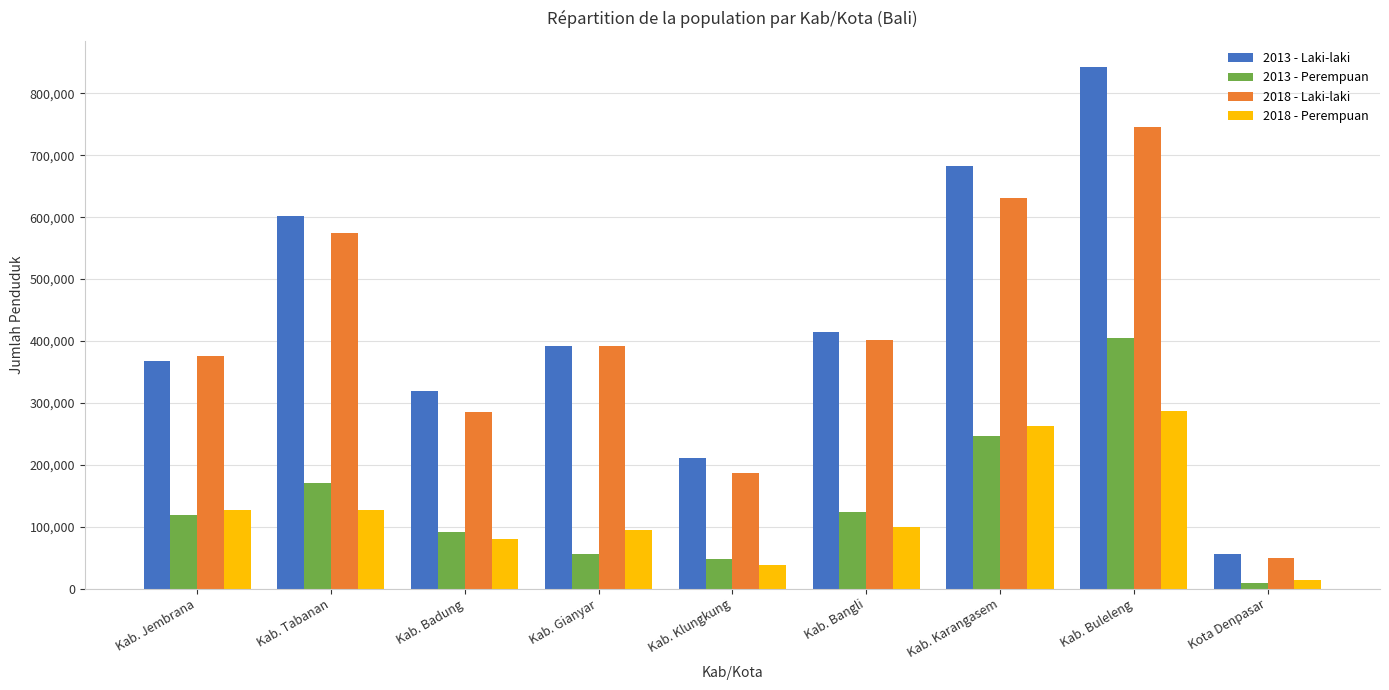

What is the greatest value displayed?

842880